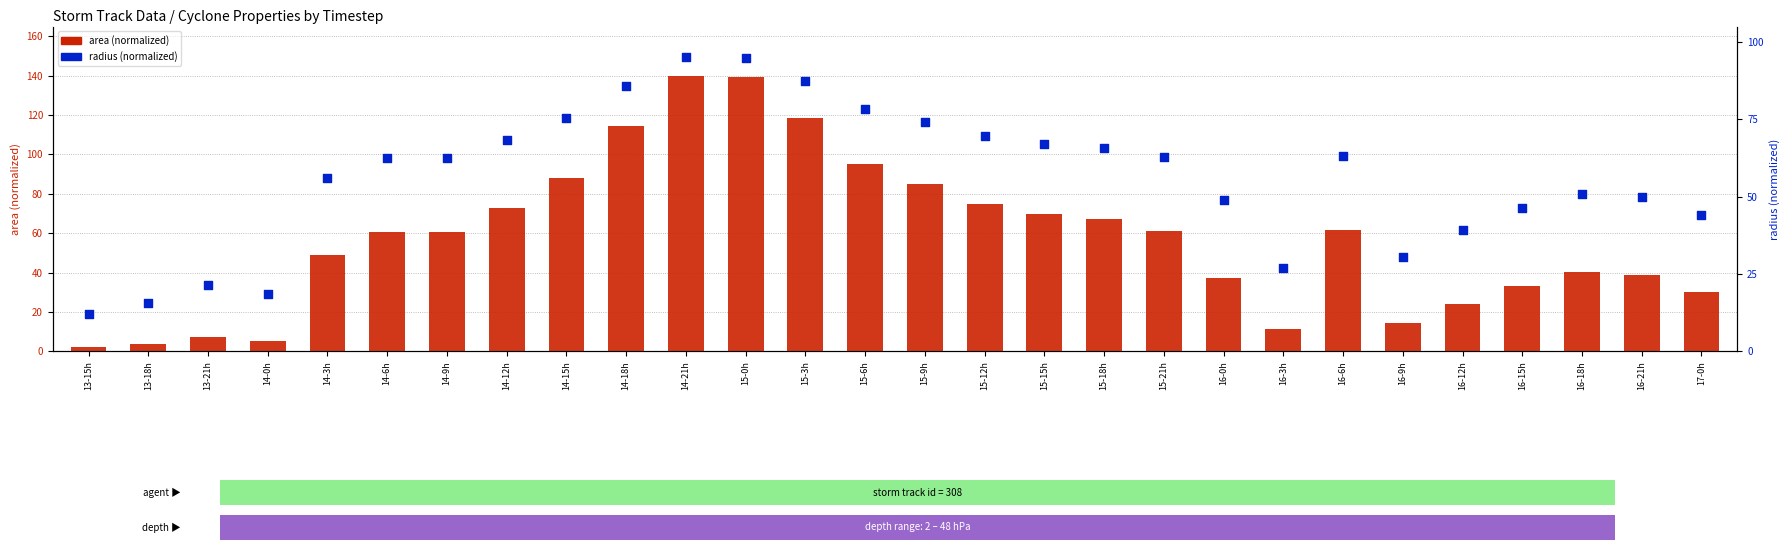

At which category is the sum across all series the highest?

14-21h